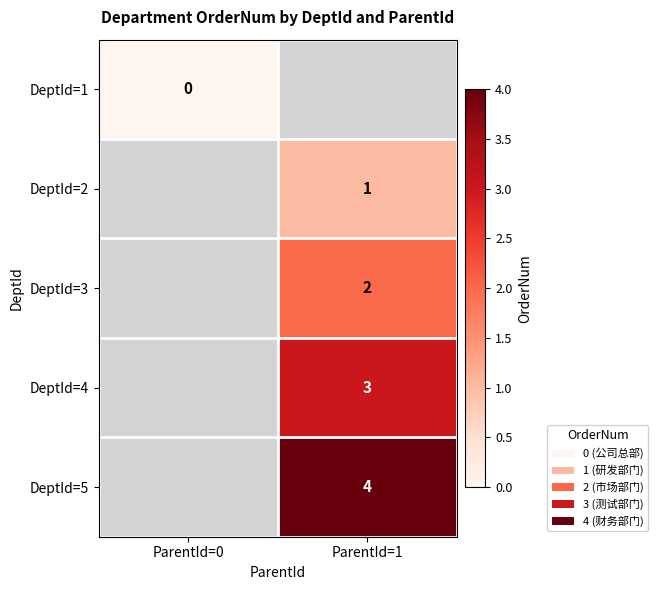

What is the spread (max minus min) of values at ParentId=1?

5